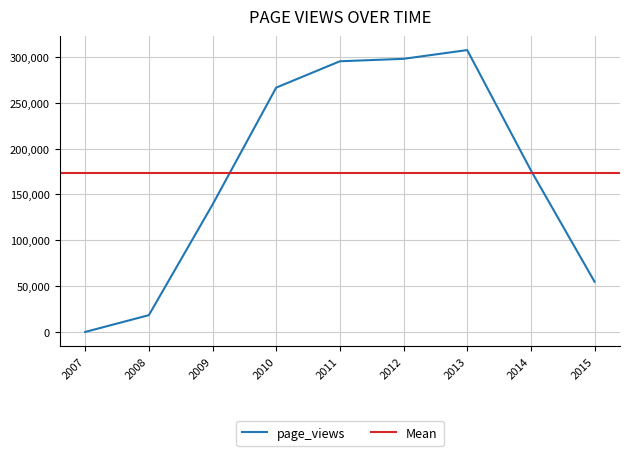

What is the difference between the maximum and minimum values?

307511